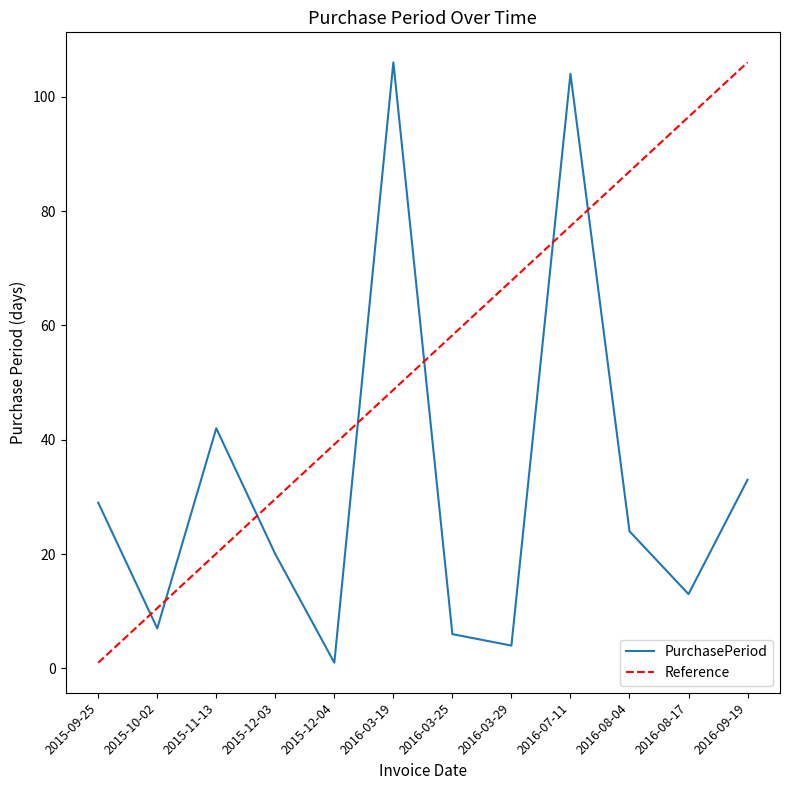

Approximately how many times larger is the value at 2015-10-02 compared to 2016-08-04?

0.3